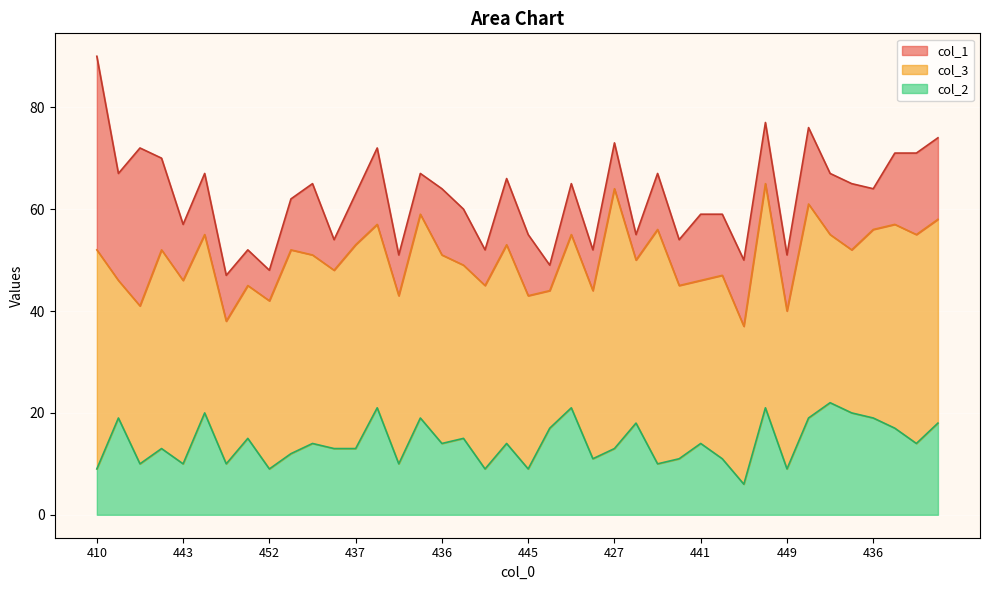

What is the minimum value shown in the chart?

5